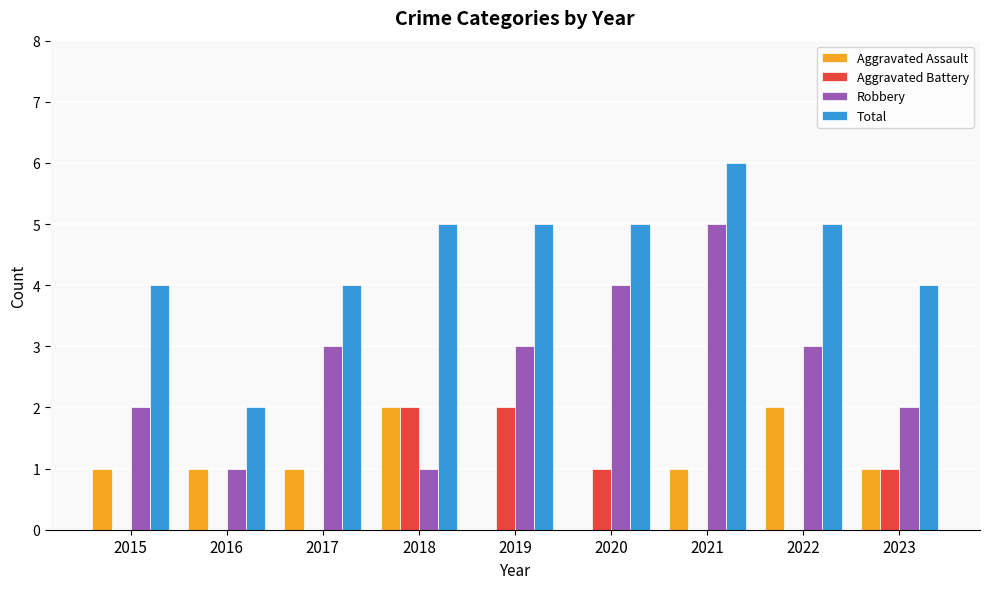

What is the spread (max minus min) of values at 2022?

5